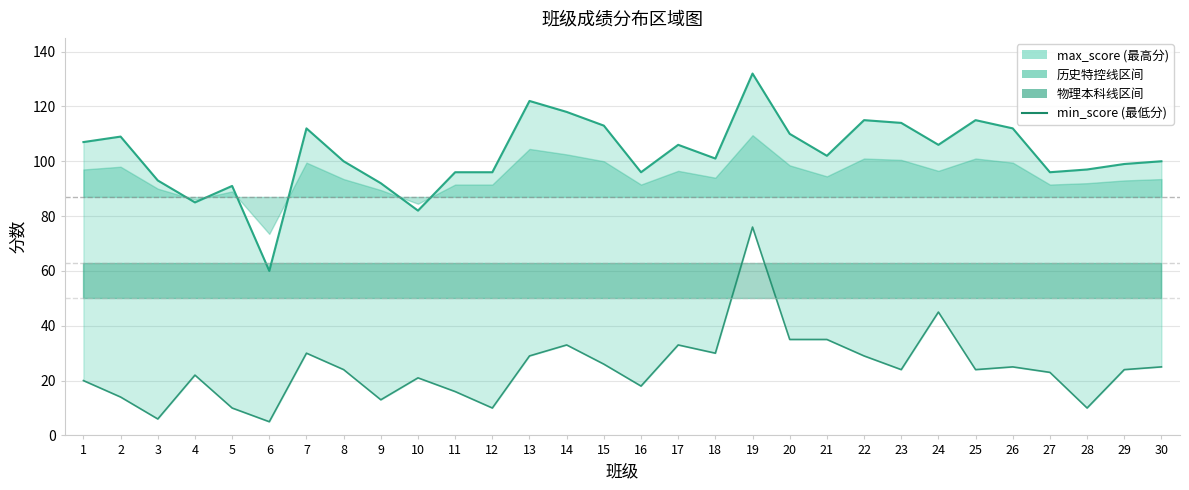

The value of max_score line at 20 is 110. True or false?

True